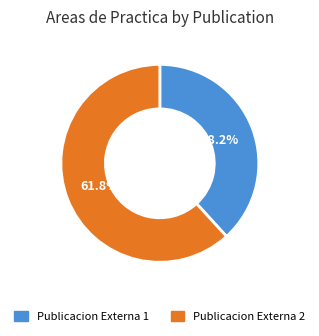

What percentage is the Publicacion Externa 1 slice, to the nearest percent?

38%